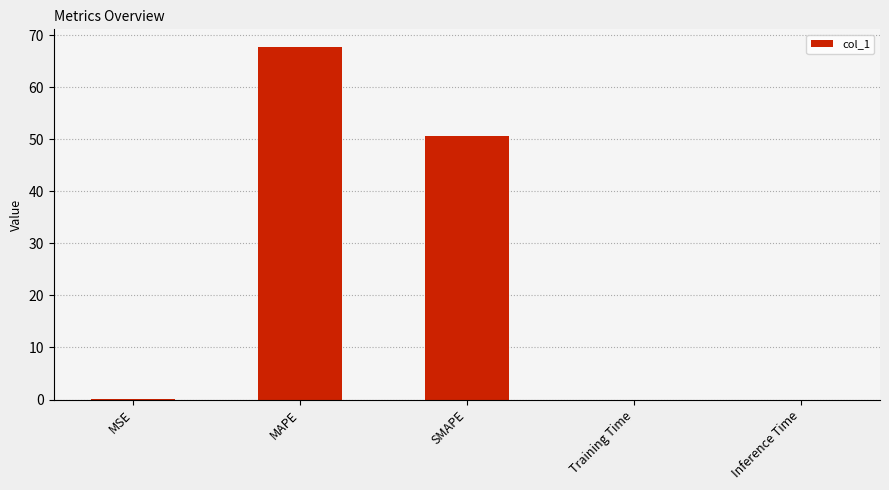

Approximately how many times larger is the value at MAPE compared to SMAPE?

1.3